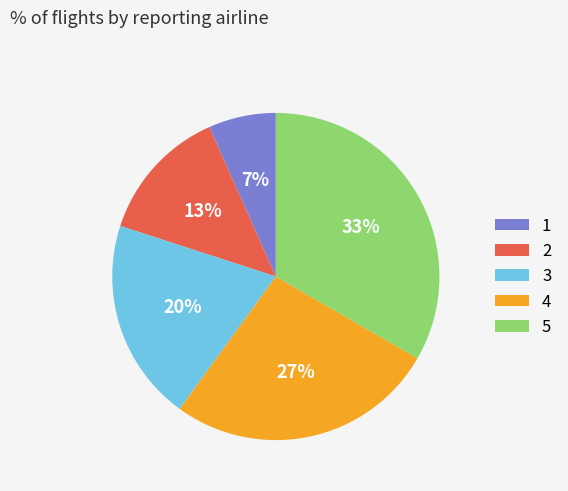

Combined, do 1 and 2 account for over 50%?

No